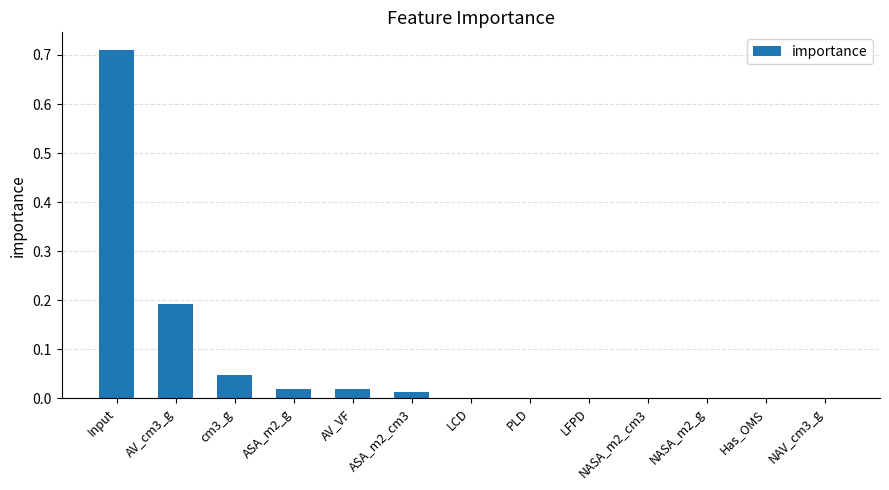

What is the average value?

0.1